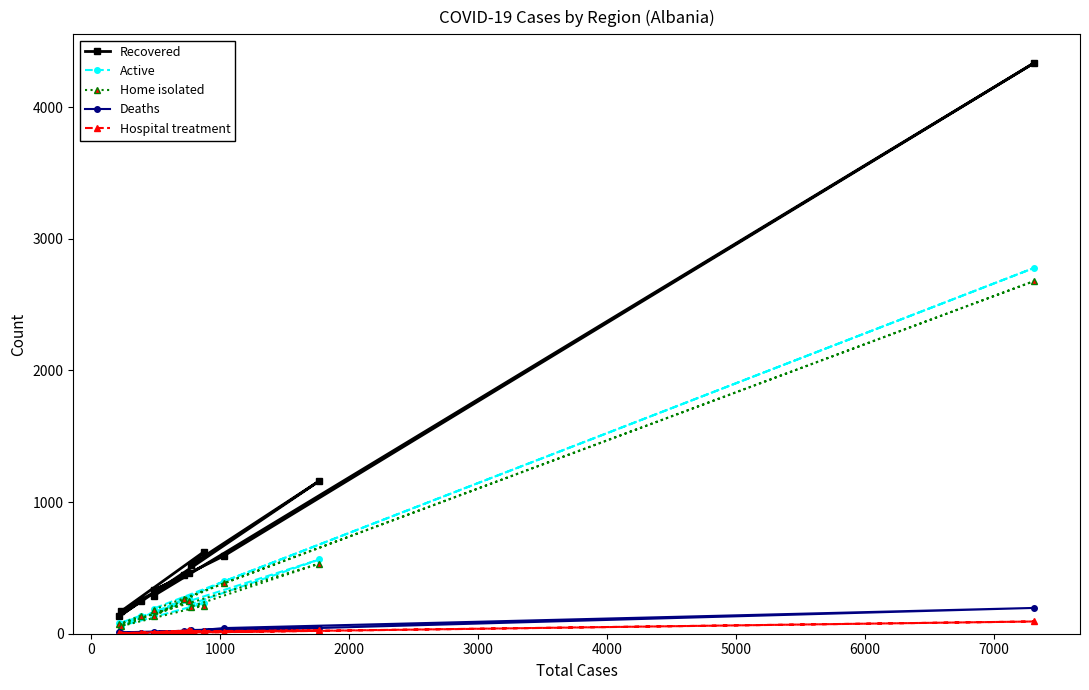

What is the greatest value displayed?

4336